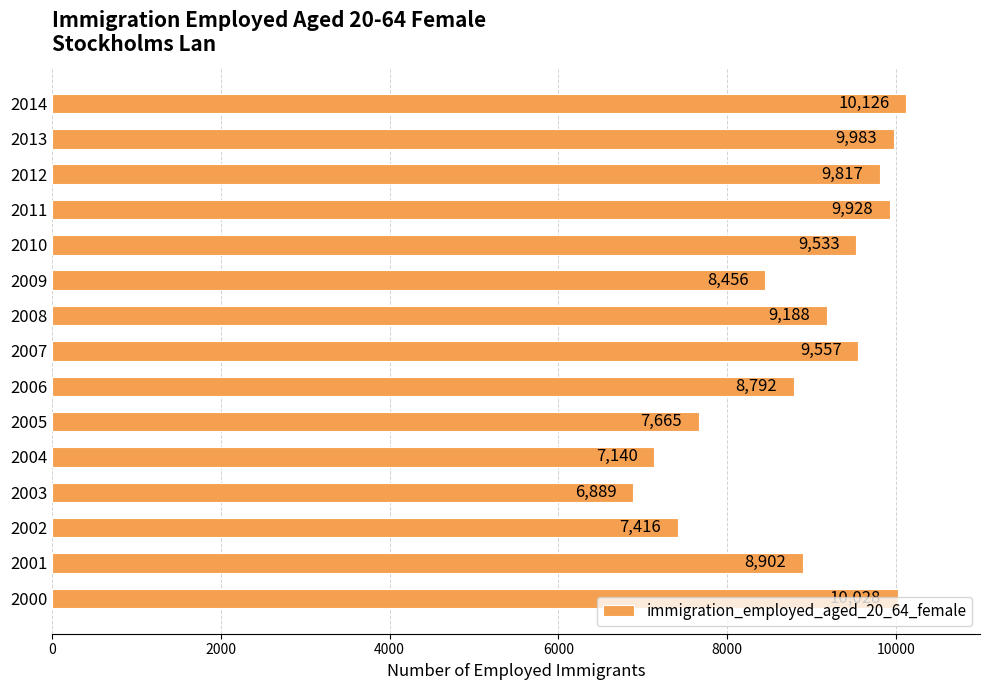

At which label is the value closest to 8507?

2009